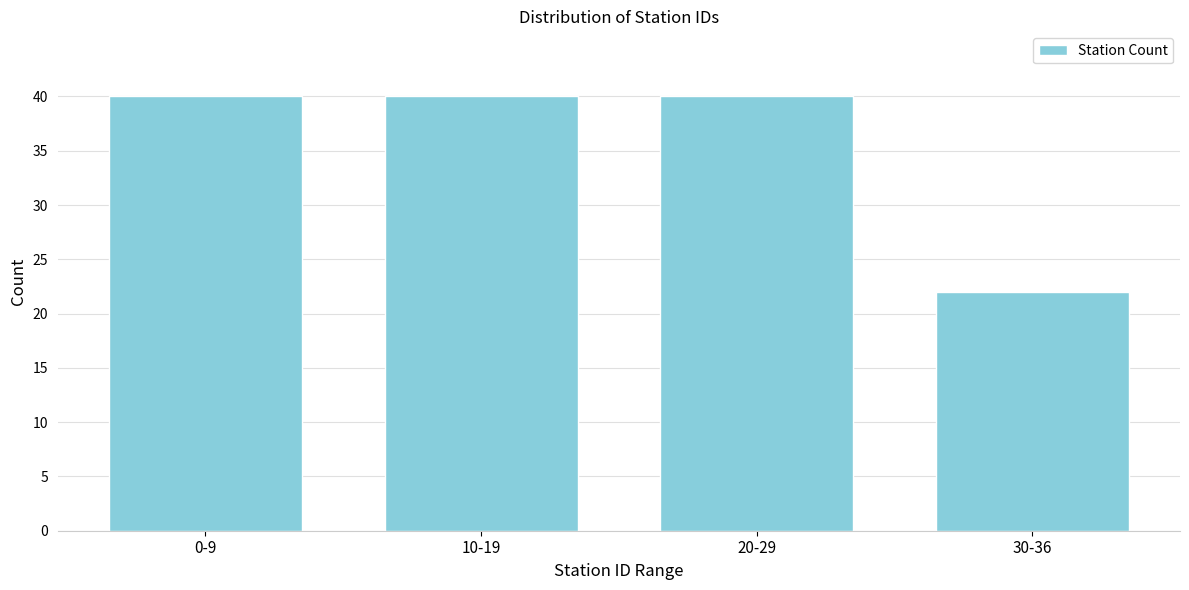

Reading left to right, extract all data points from this chart.

40	40	40	22